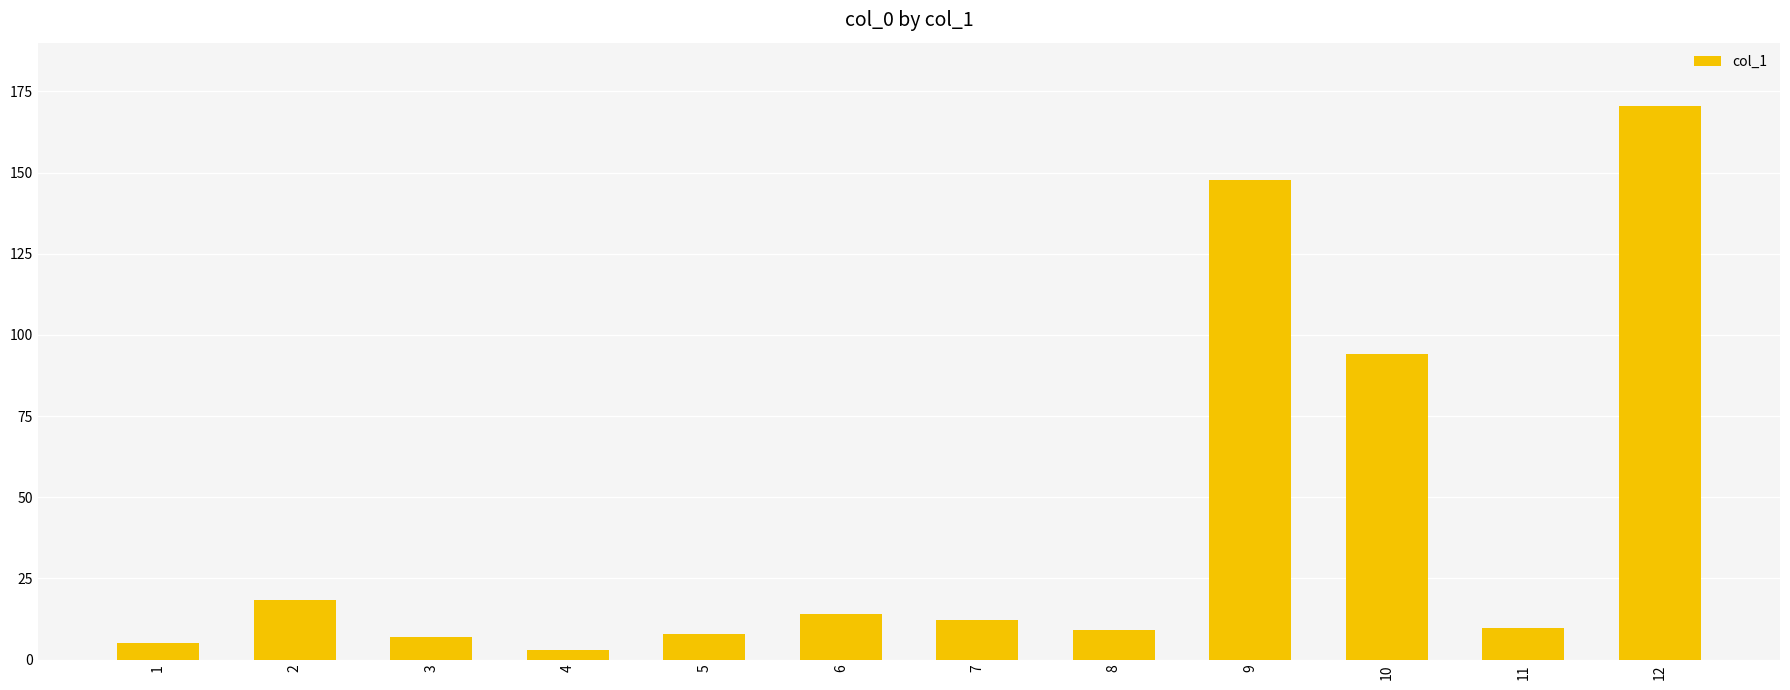

What is the change in value from 2 to 4?

-15.6